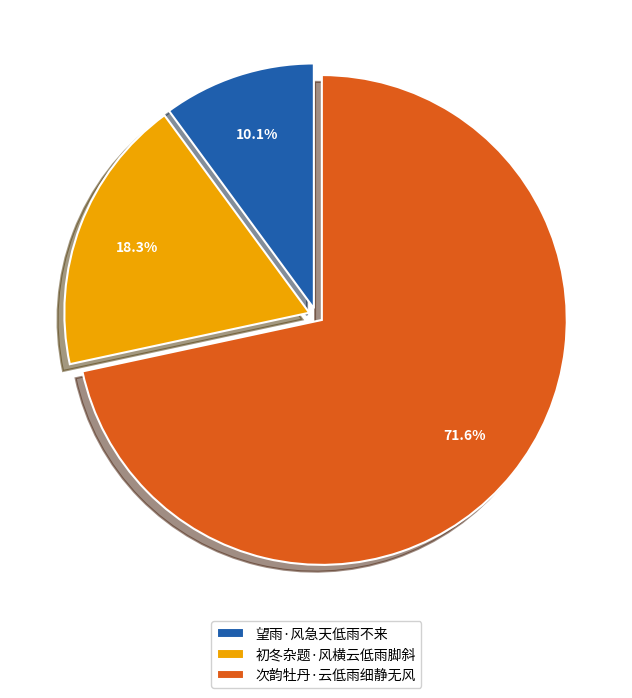

Does 望雨·风急天低雨不来 represent more than half of the total?

No